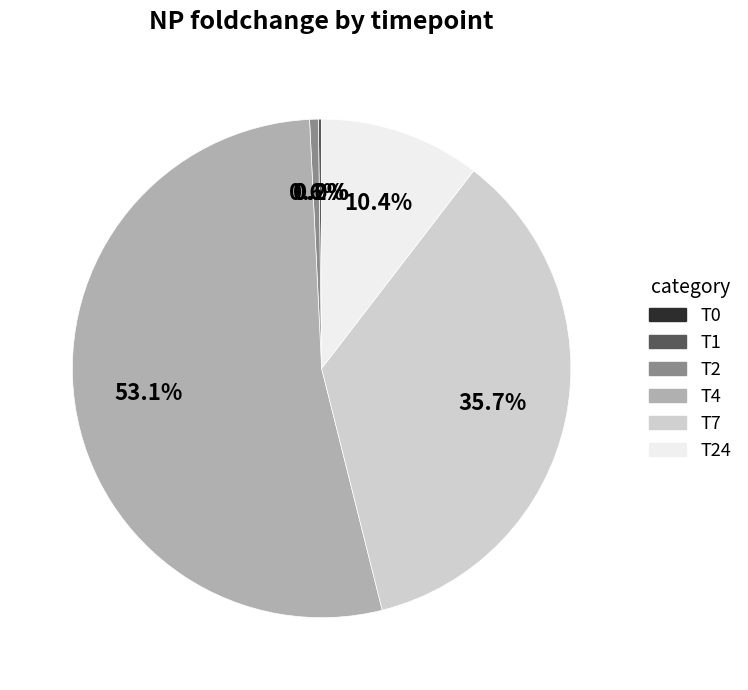

To the nearest percent, what is the average slice percentage?

17%